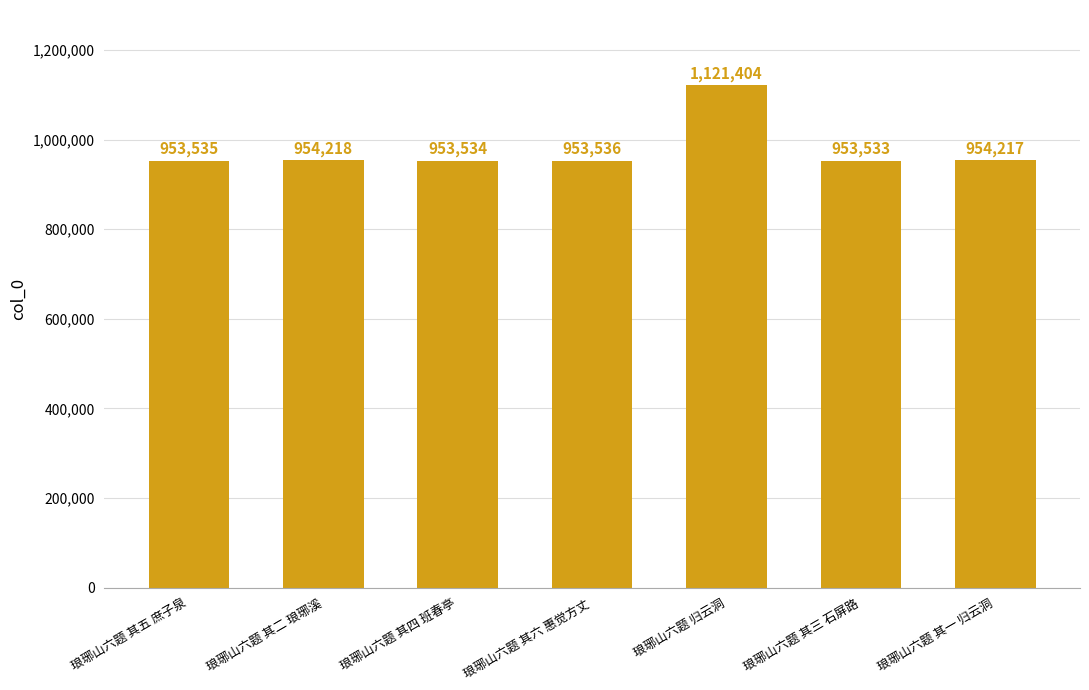

What is the change in value from 琅琊山六题 其二 琅琊溪 to 琅琊山六题 其一 归云洞?

-1